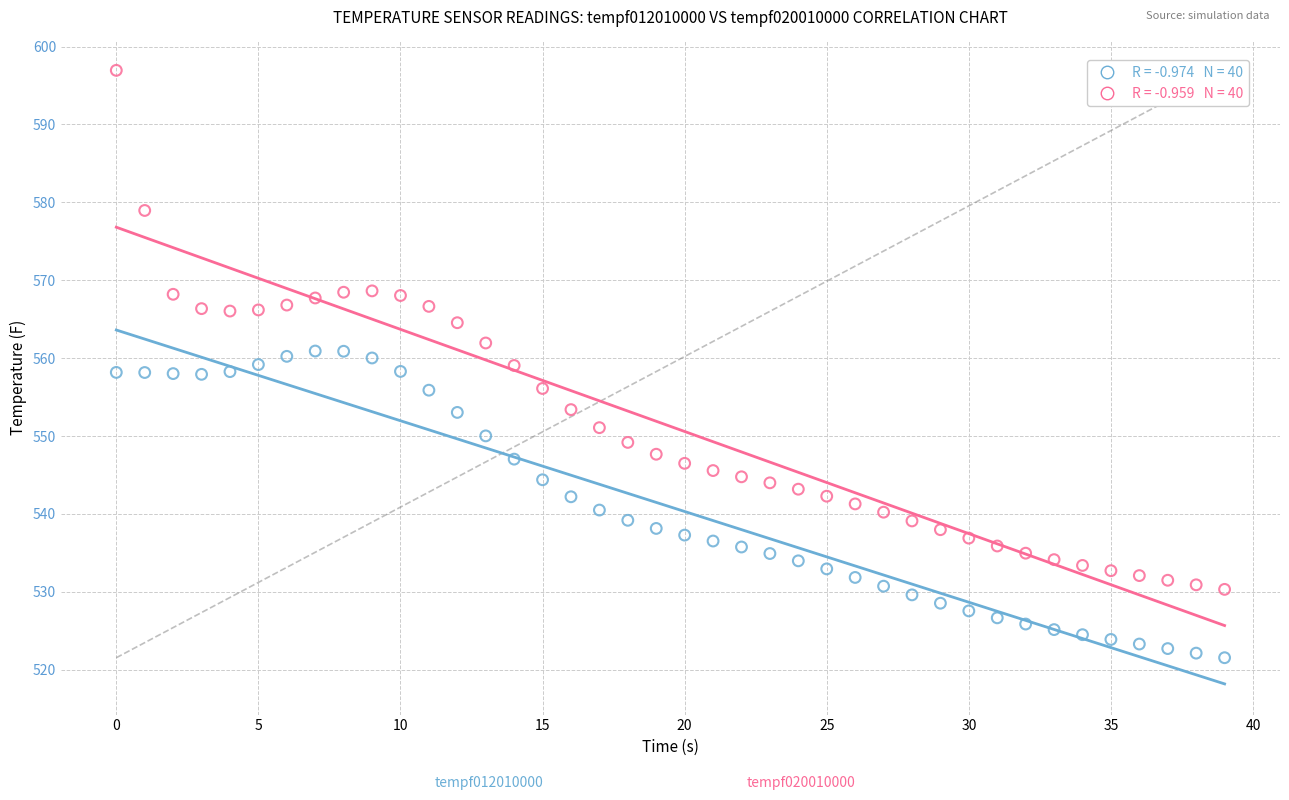

Across all data points, what is the range of Y values (max minus min)?

75.4